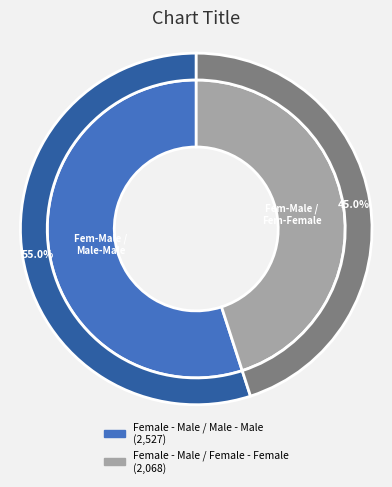

Which slice represents more than half of the pie?

Female - Male / Male - Male